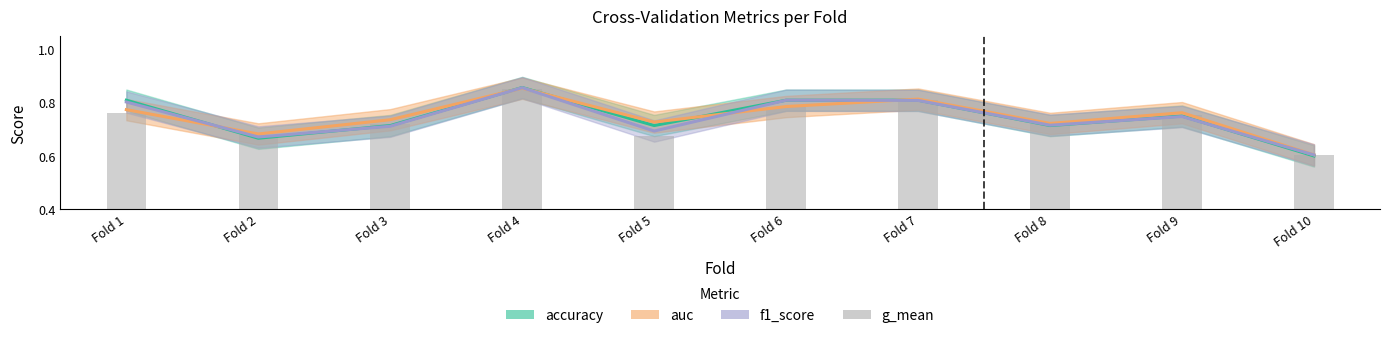

The chart shows a value of 0.3 at Fold 5. True or false?

False